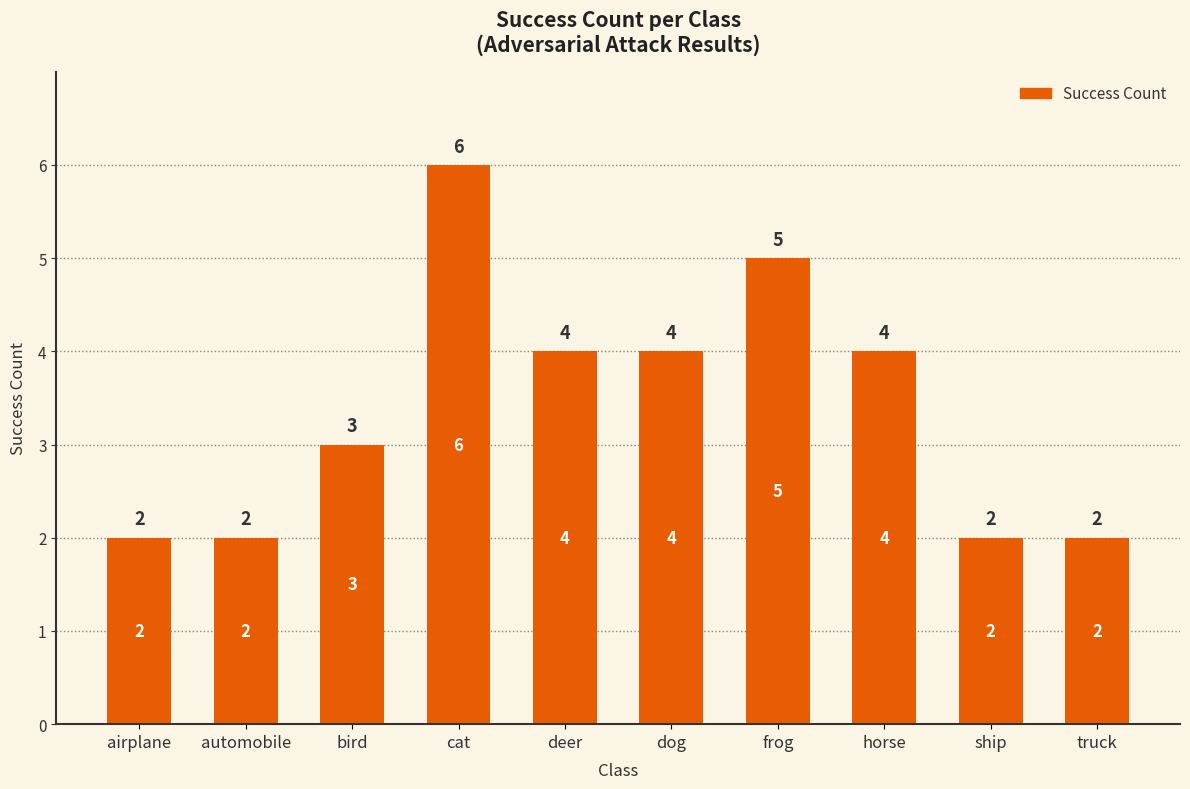

How many values are between 2 and 4?

8